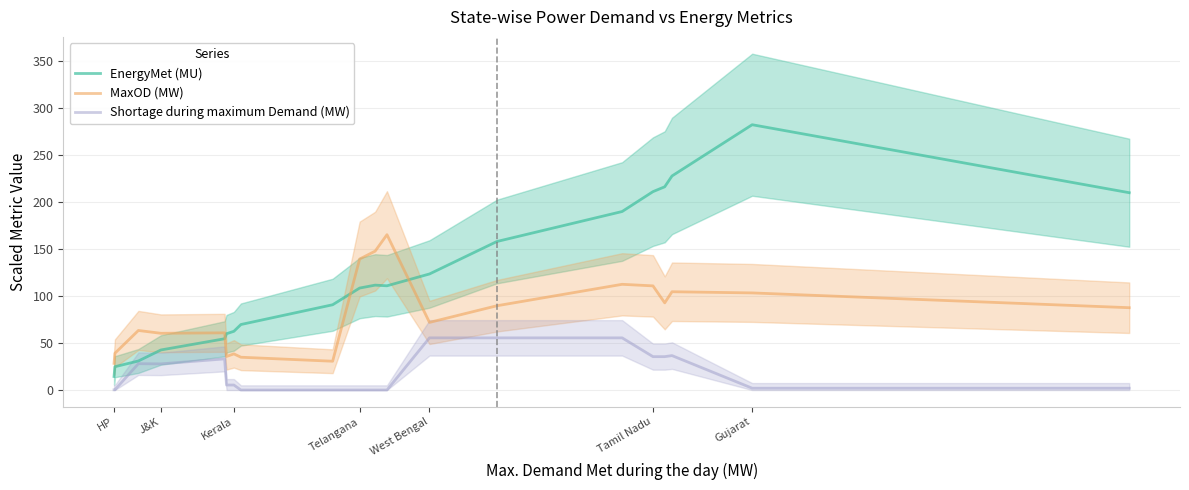

Read the EnergyMet (MU) value at West Bengal.

123.6